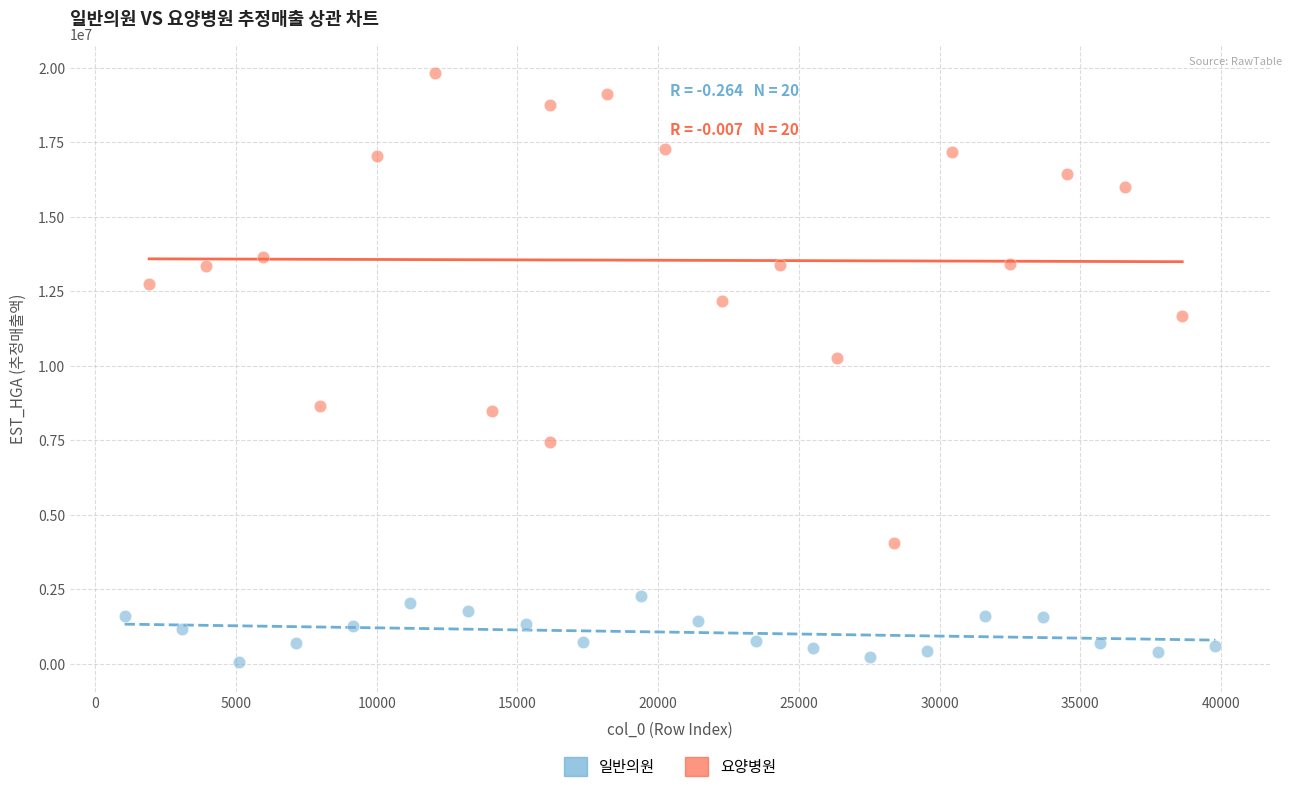

What are all the series names shown in the legend?

일반의원, 요양병원